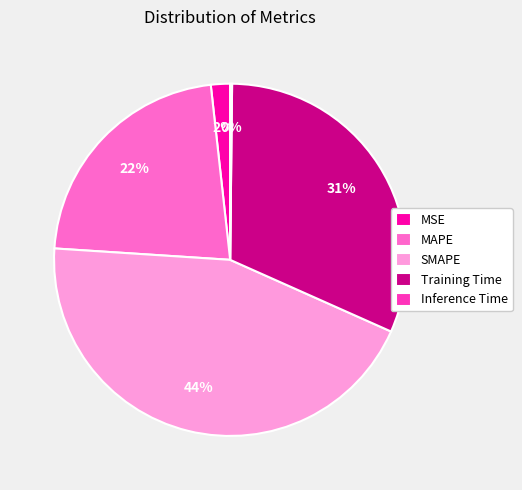

What percentage is the Training Time slice, to the nearest percent?

31%